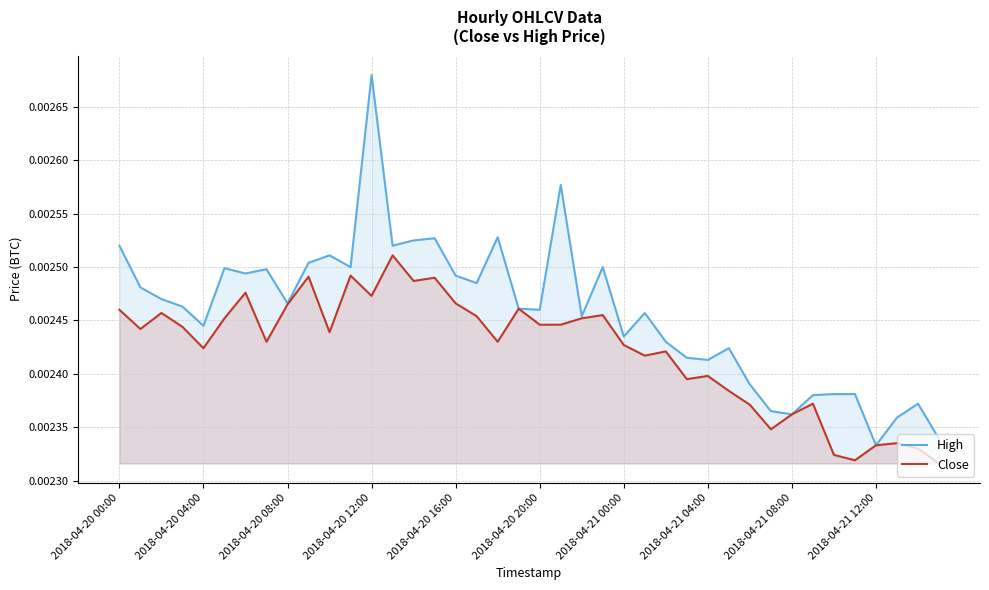

List the series in order of their peak value, lowest first.

Close, High